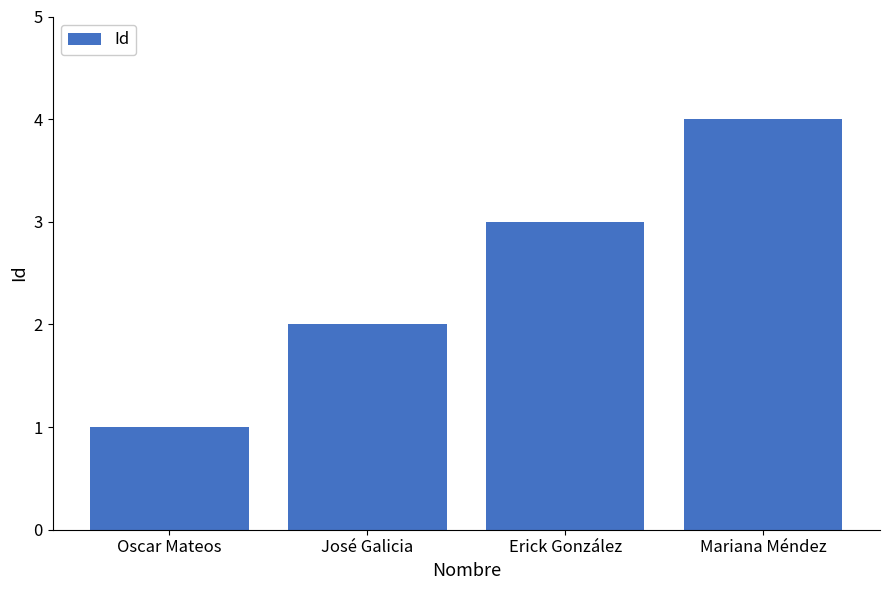

The chart shows a value of 3 at Erick González. True or false?

True